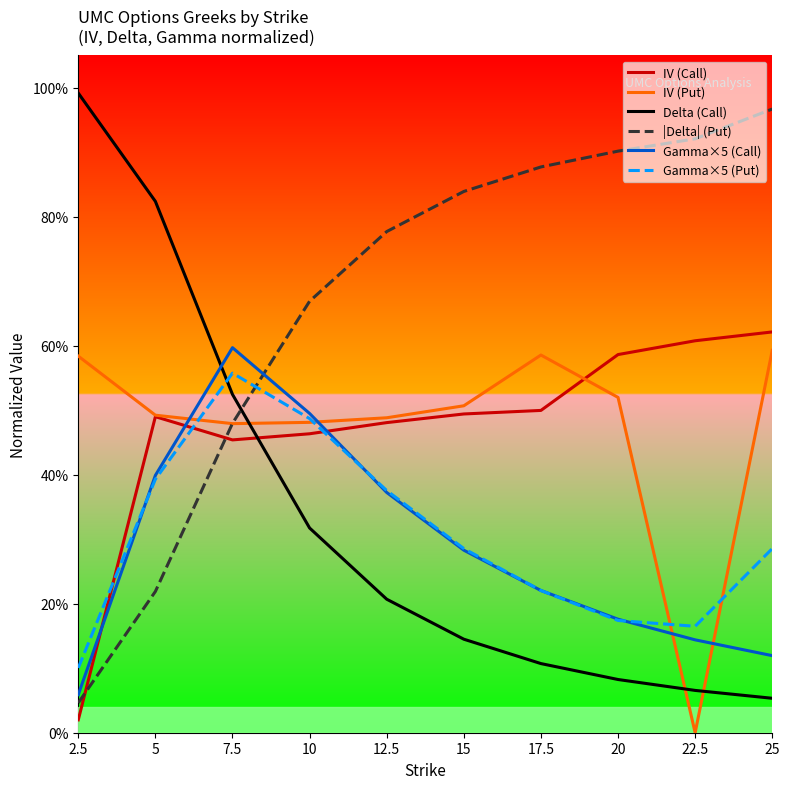

What is the label of the 7th point from the right?

10